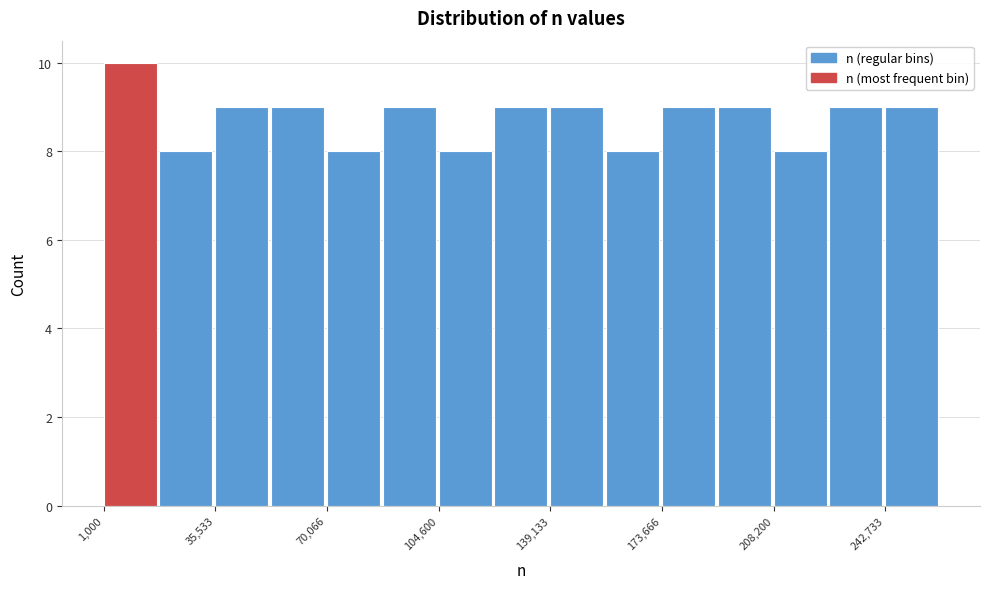

Read against the x-axis, roughly where is the centre of the tallest bar?

10000